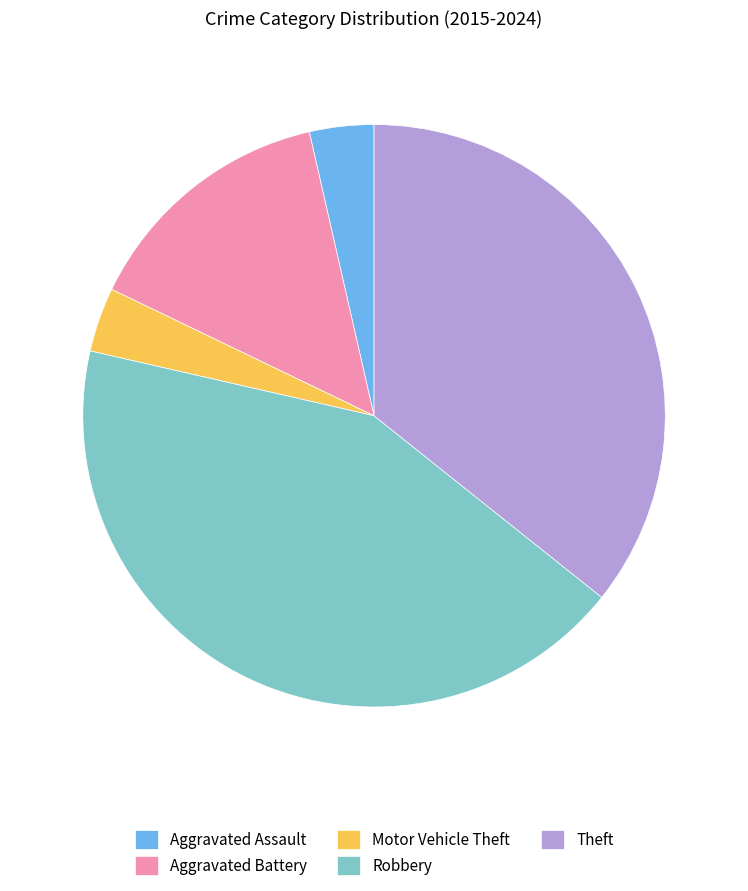

The Theft slice represents 36% of the pie. True or false?

True